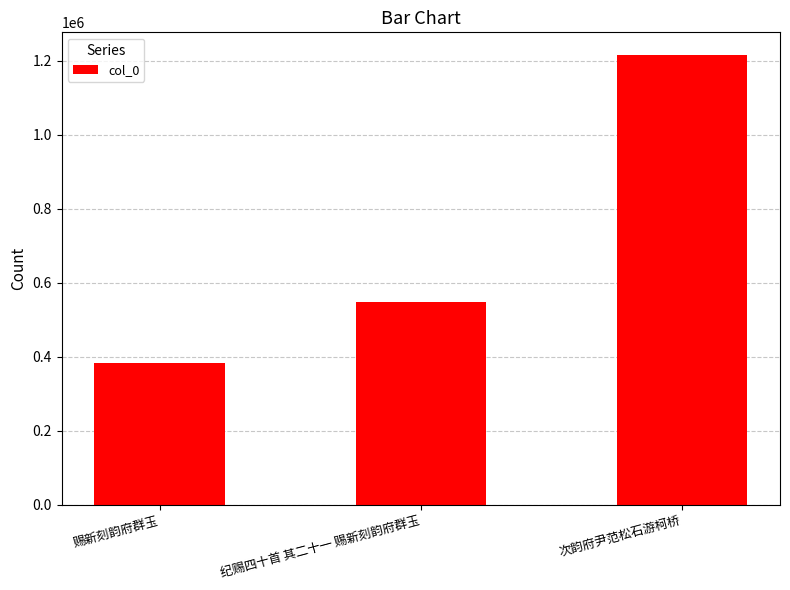

List the labels in order of value, largest first.

次韵府尹范松石游柯桥, 纪赐四十首 其二十一 赐新刻韵府群玉, 赐新刻韵府群玉